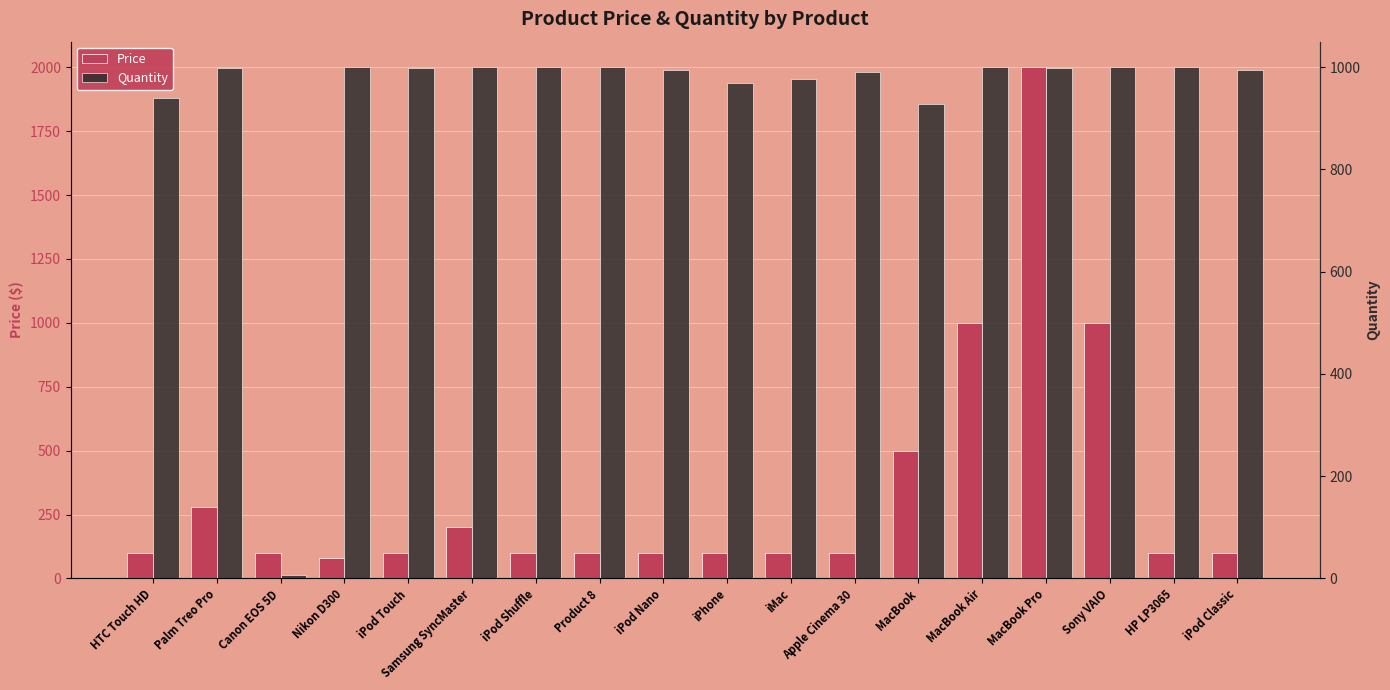

What is the label of the 18th bar from the left?

iPod Classic